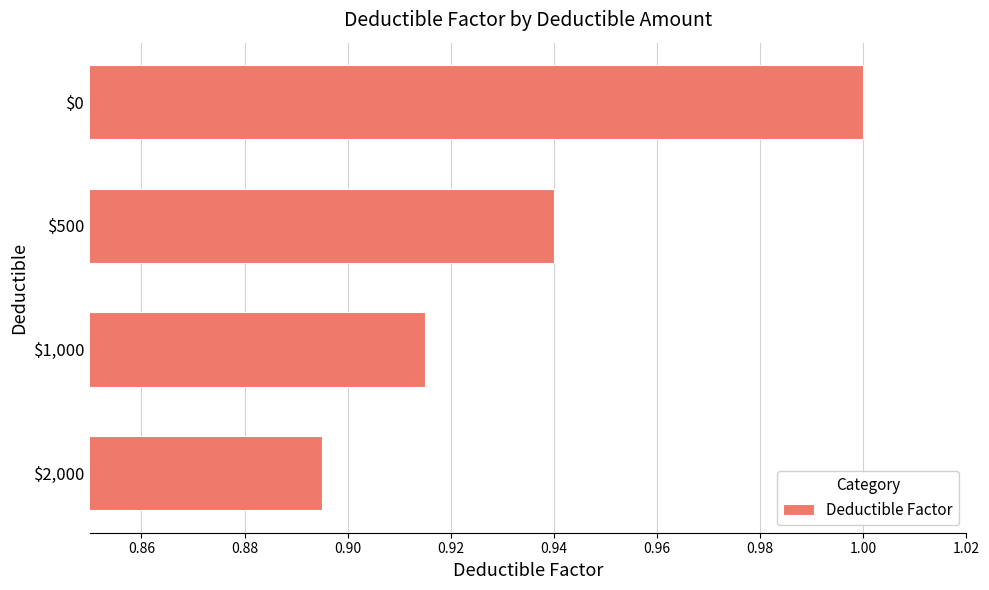

At which label is the value closest to 0?

$2,000